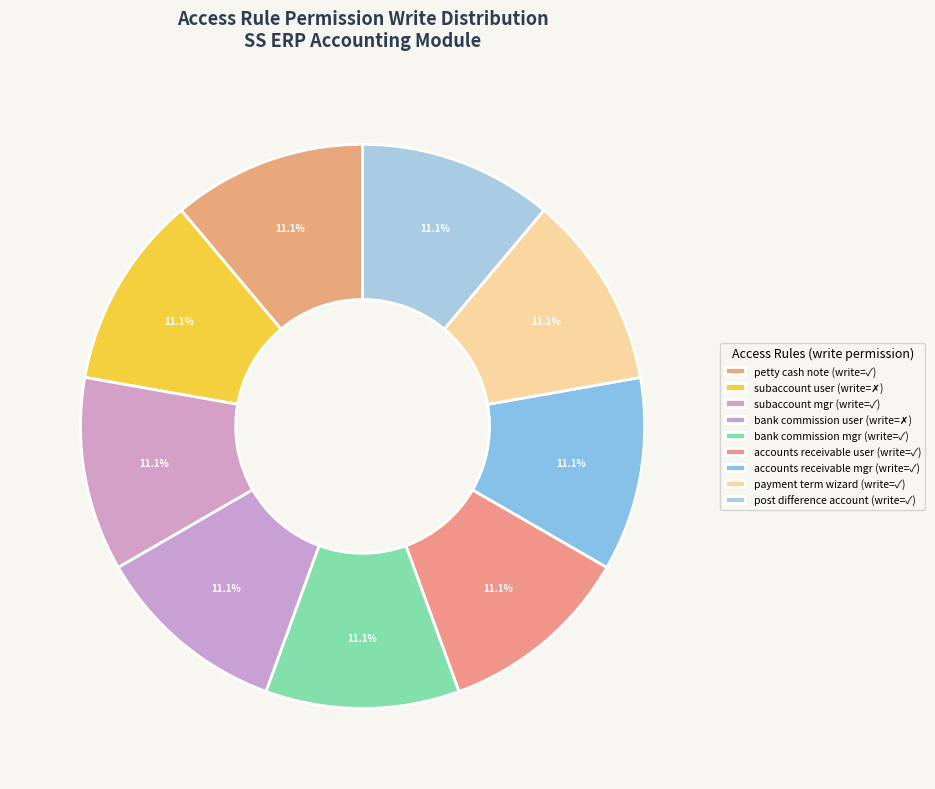

Which slice is the smallest?

subaccount_user